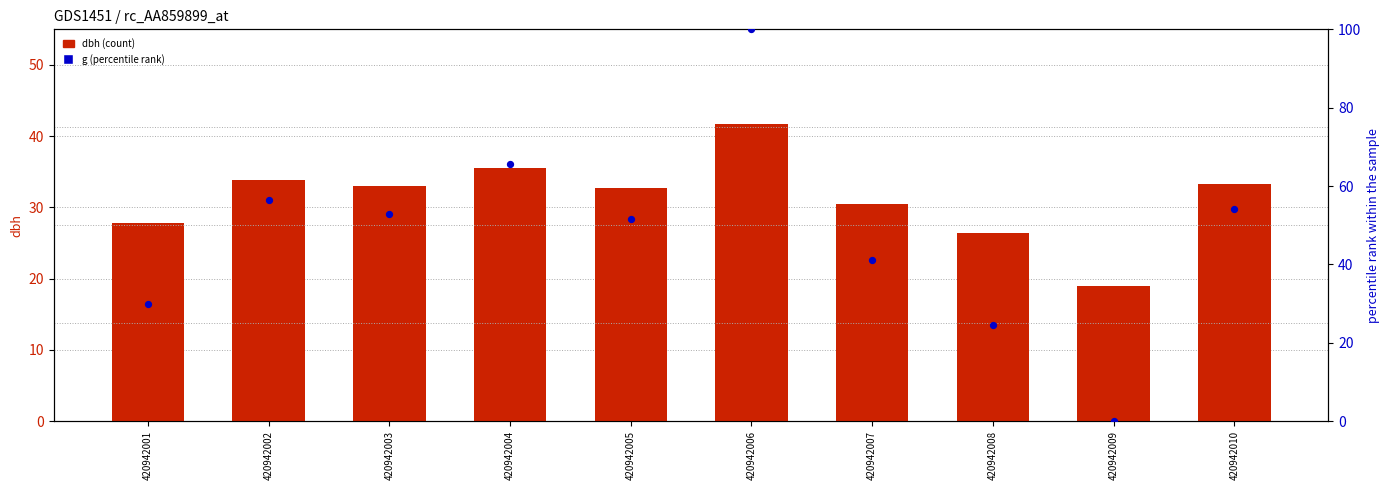

Which series reaches the maximum Y coordinate?

g (scaled %)